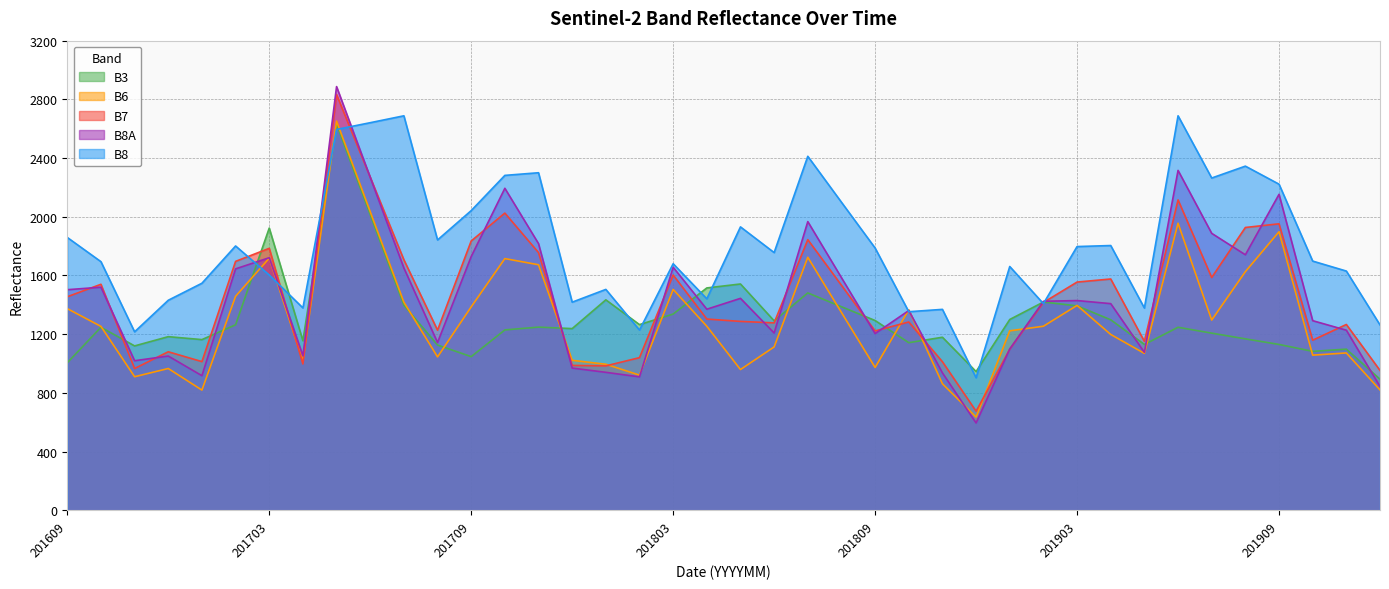

What is the spread (max minus min) of values at 201904?

606